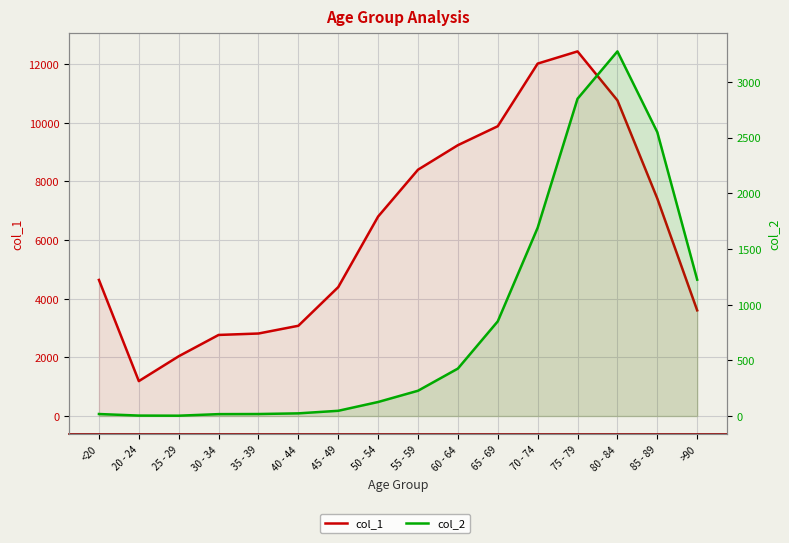

True or false: col_2 has a value of 5513 at 80 - 84.

False